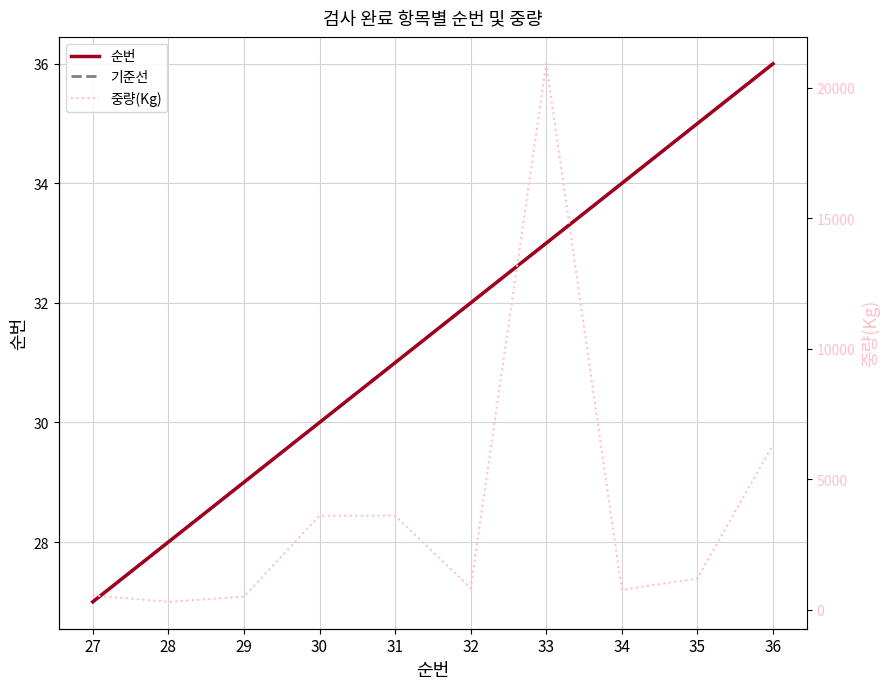

List the labels in order of 순번 value, largest first.

36, 35, 34, 33, 32, 31, 30, 29, 28, 27